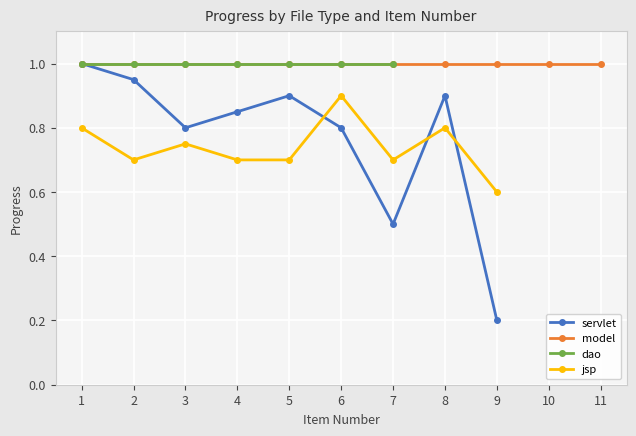

Is the value of servlet at 9 greater than the value of jsp at 7?

No